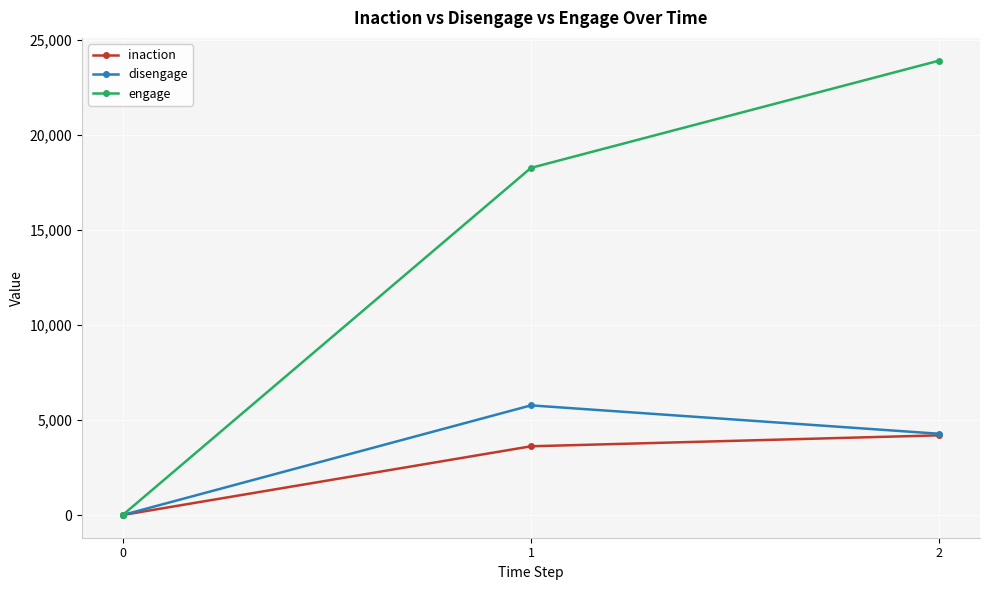

At which label is inaction closest to 2095?

1